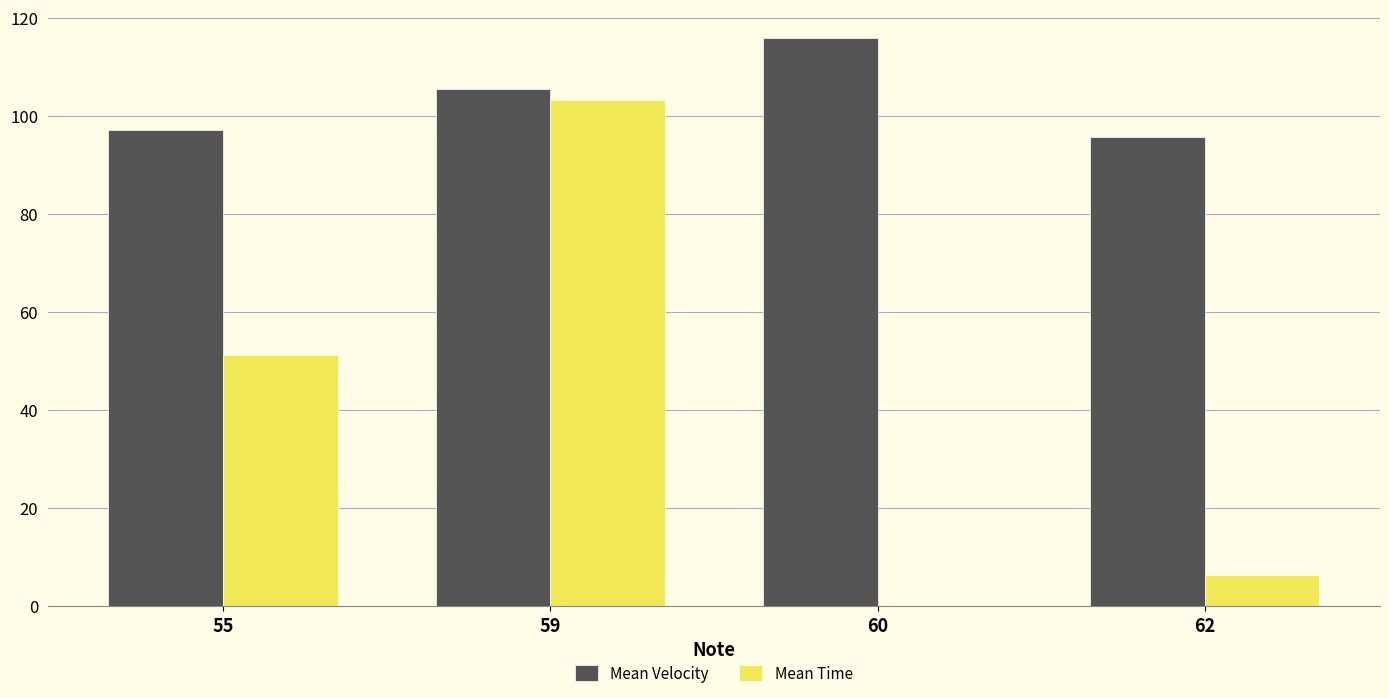

Which series has the largest total across all categories?

Mean Velocity